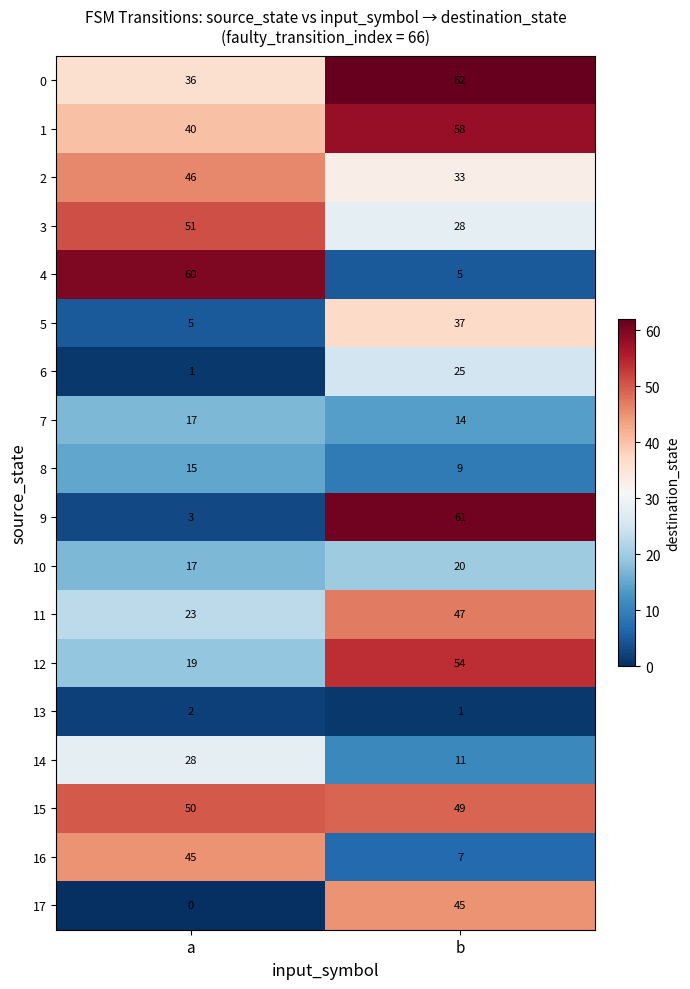

What is the sum of the 15 values at b and a?

99